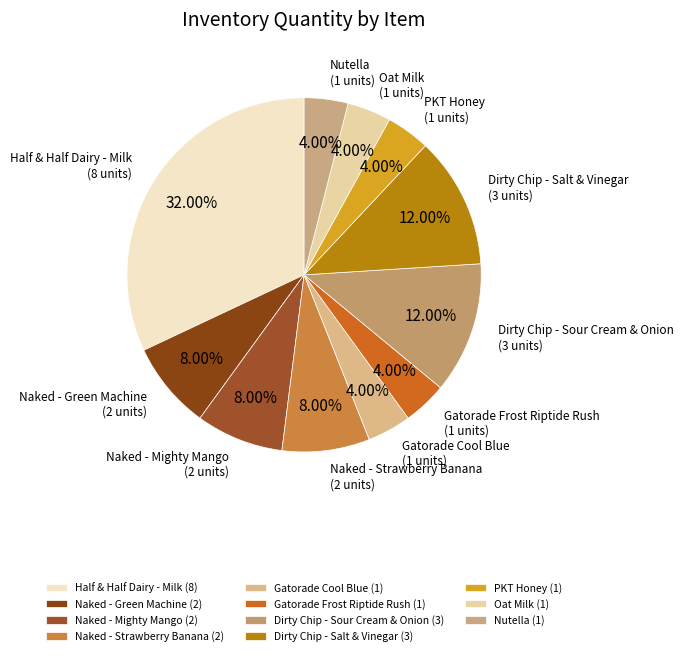

How many segments does this pie chart have?

11